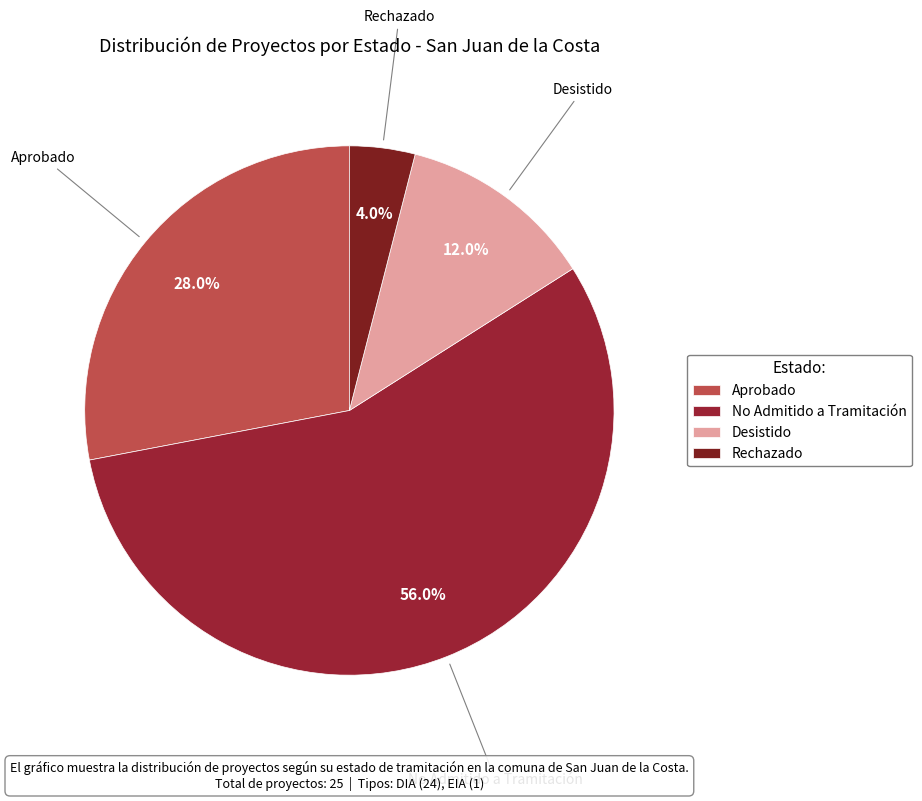

What is the largest slice in the pie chart?

No Admitido a Tramitación